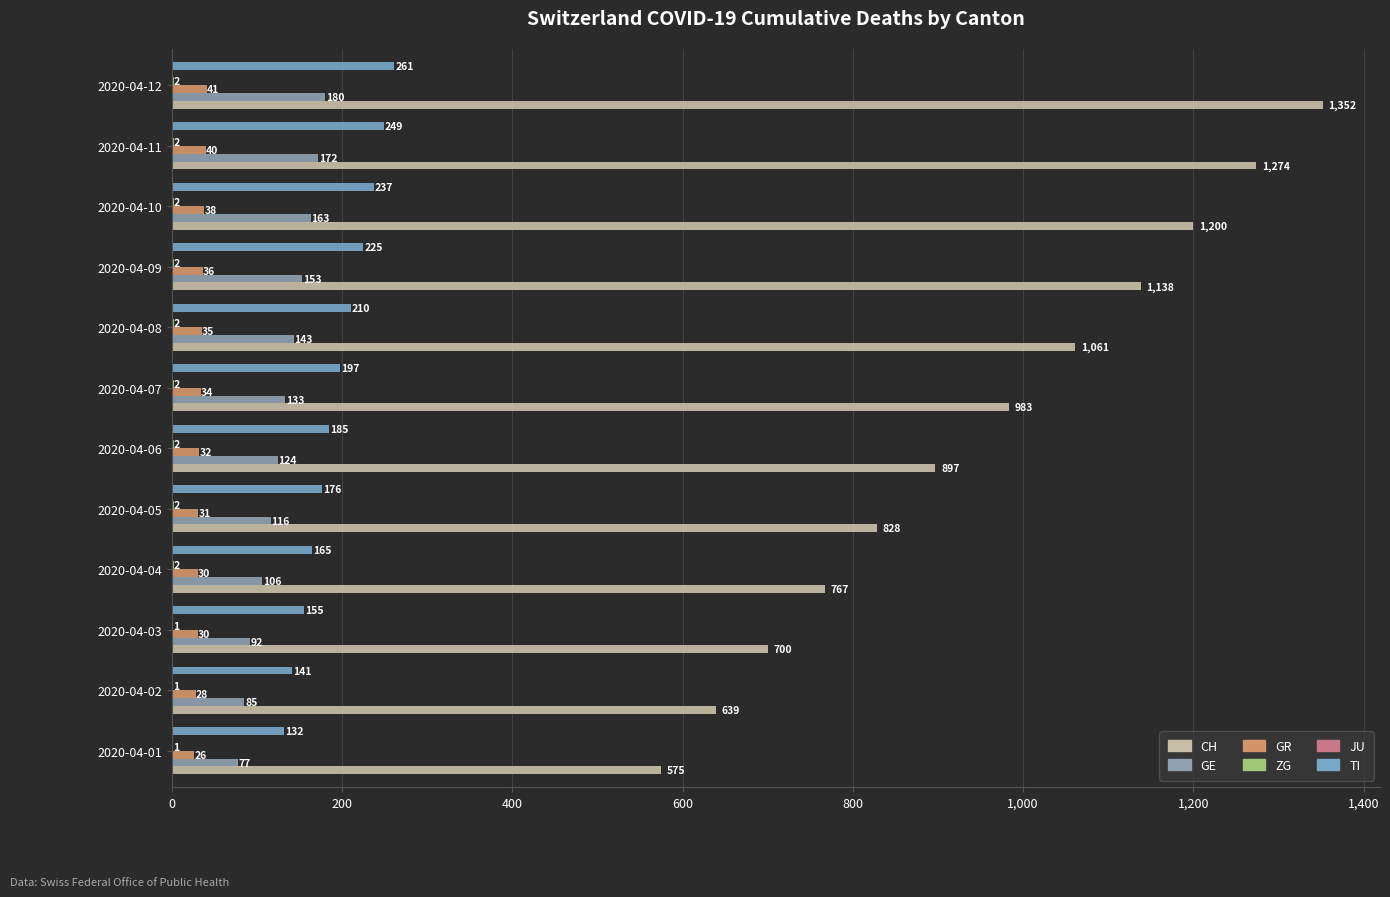

Count the number of categories in the chart.

12